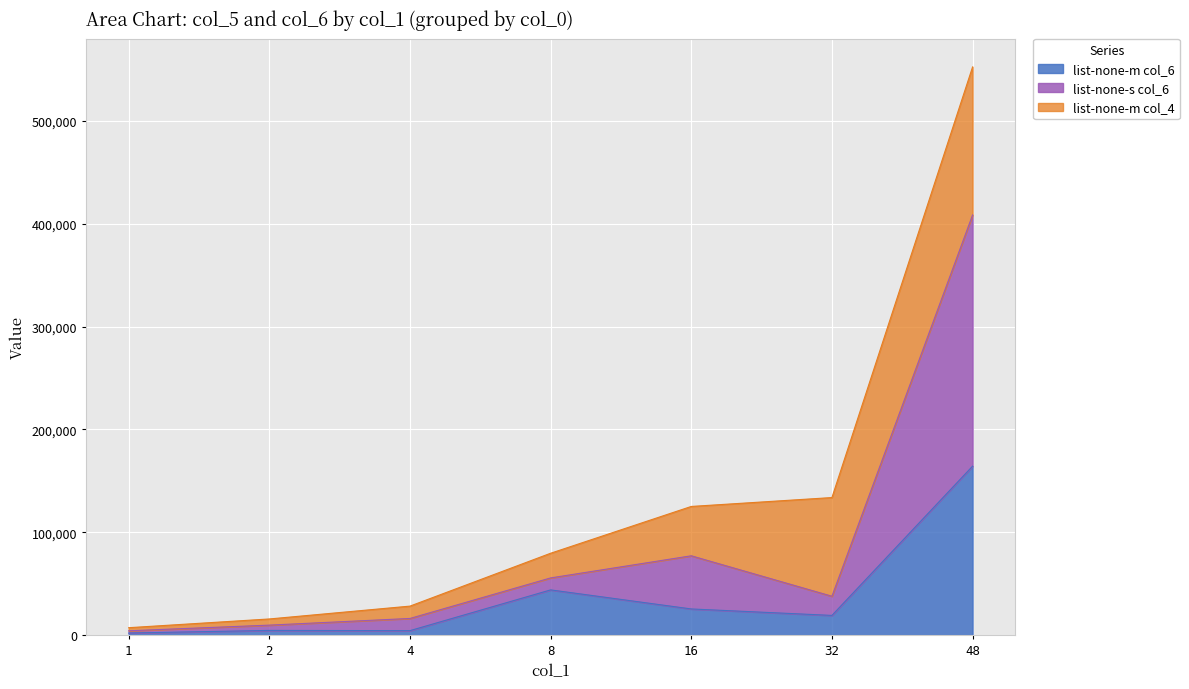

What is the spread (max minus min) of values at 32?

114642